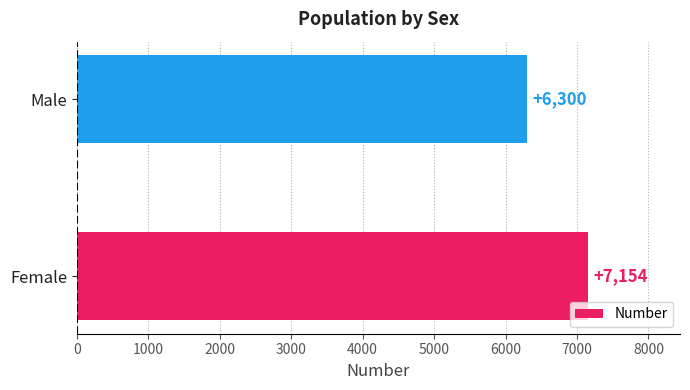

Reading top to bottom, transcribe all the data shown in this chart.

Male=6300	Female=7154